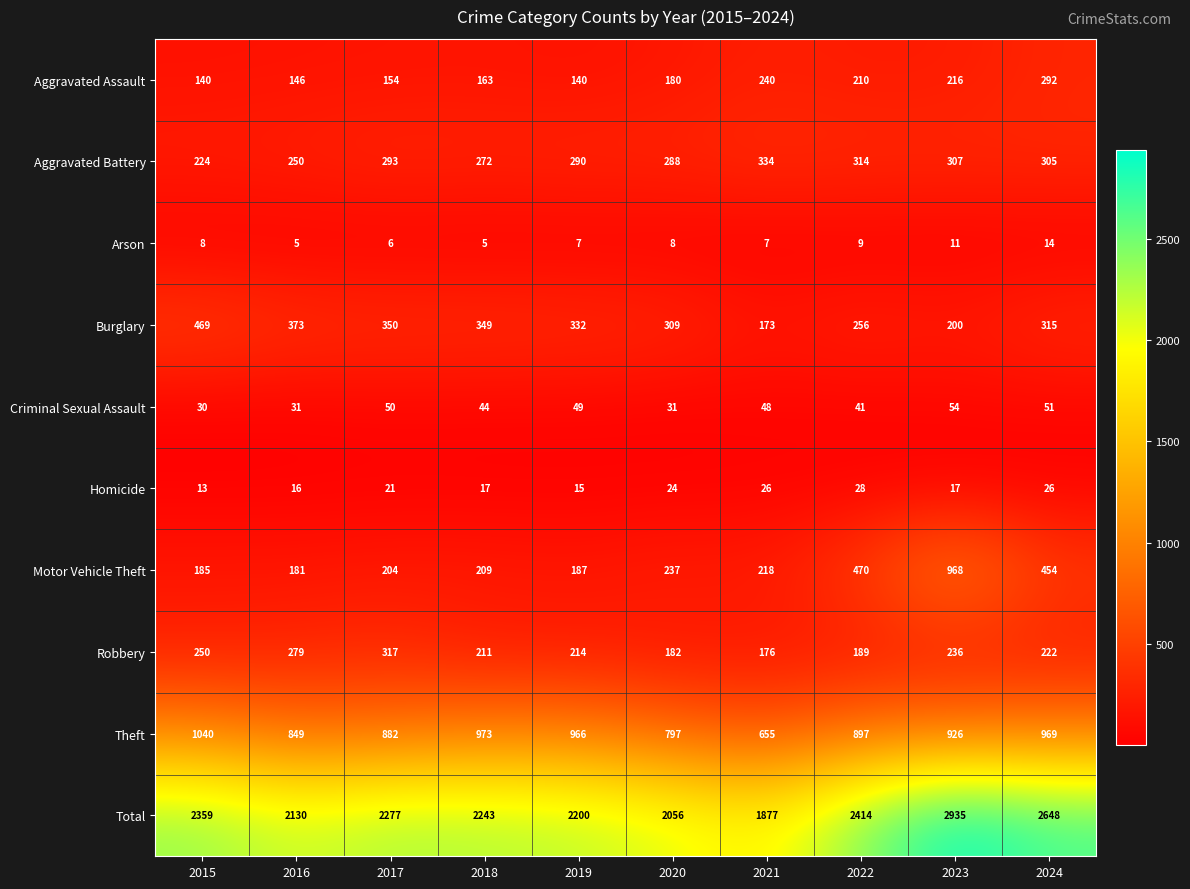

What is the total value across all series at 2017?

4554